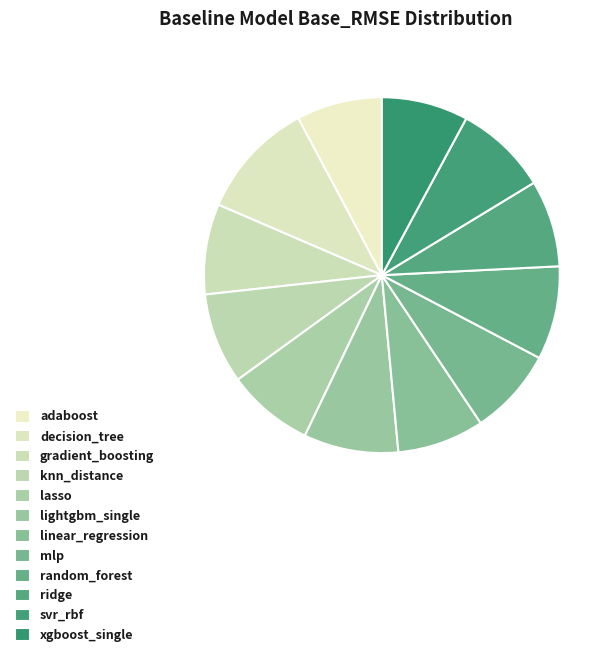

How many slices are in this pie chart?

12